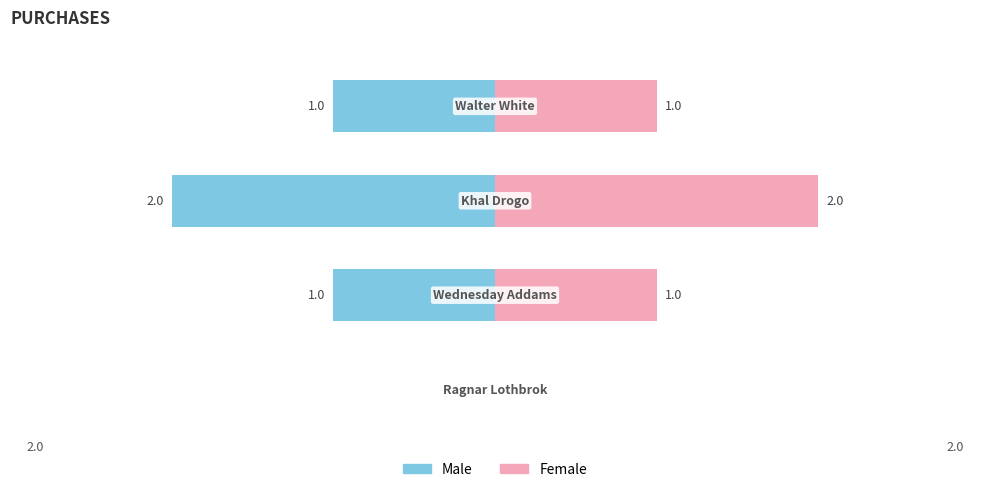

What is the difference between the Male values at 0 and −1?

1